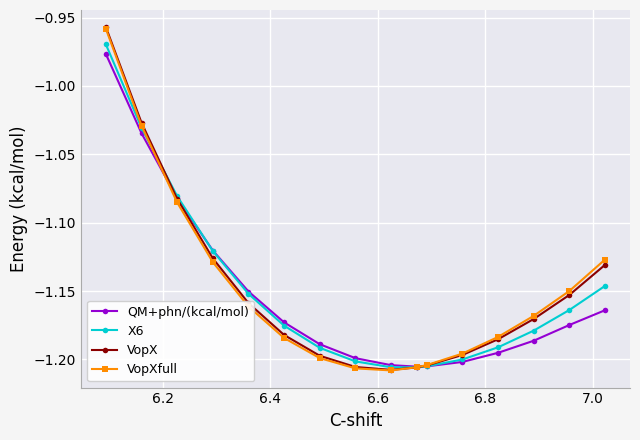

What is the greatest value displayed?

-1.0